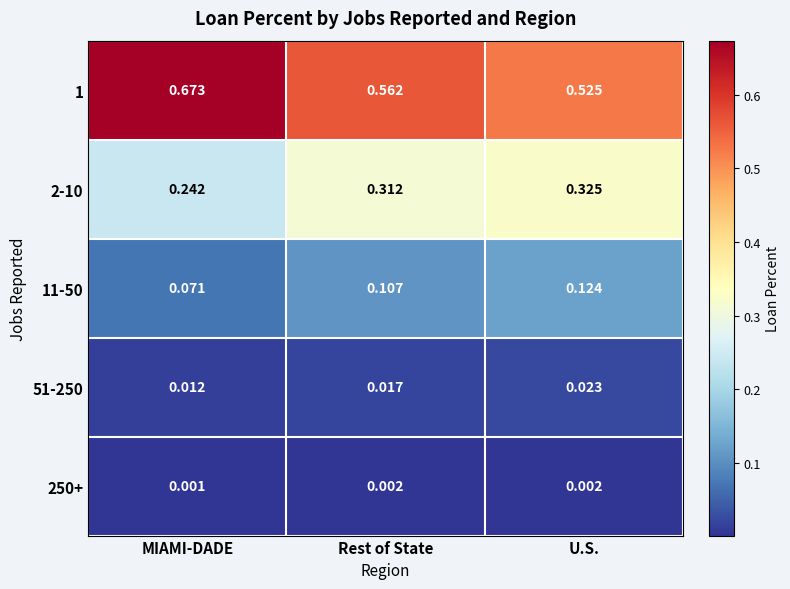

Which category has the highest value across all series?

MIAMI-DADE